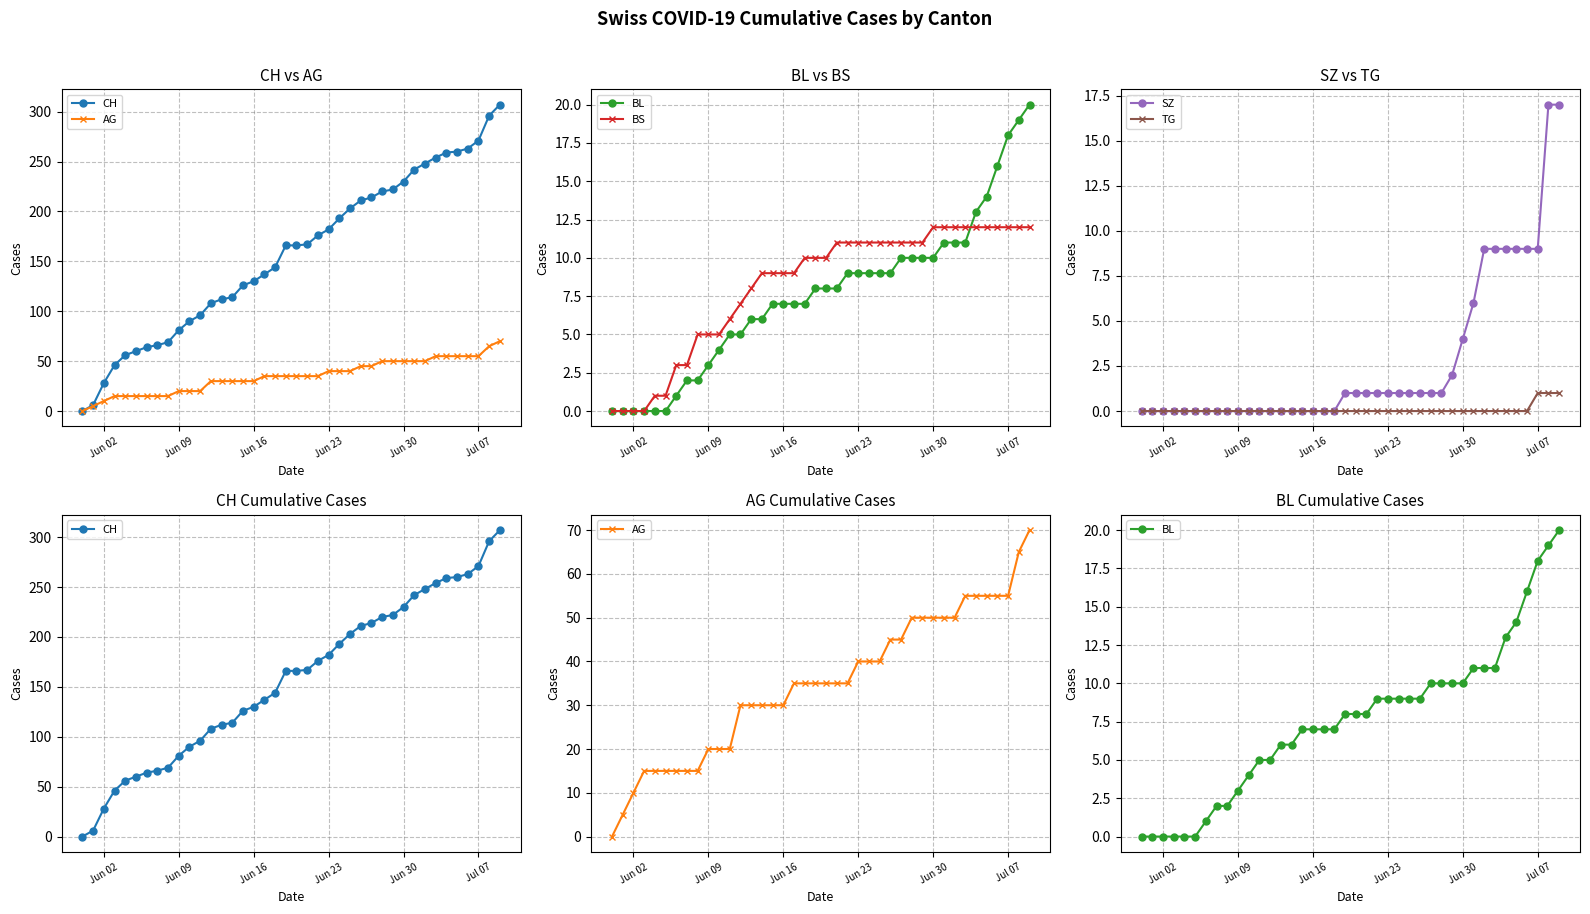

How many data points does each series have?

40